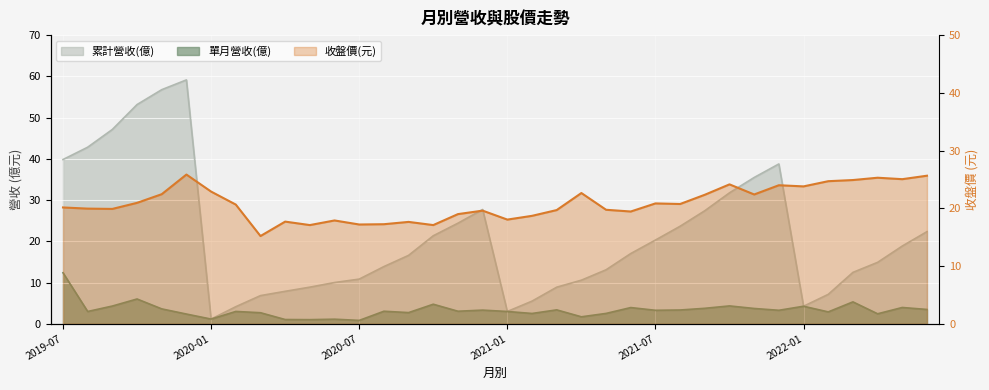

Where does the data first go above 20?

2019-07